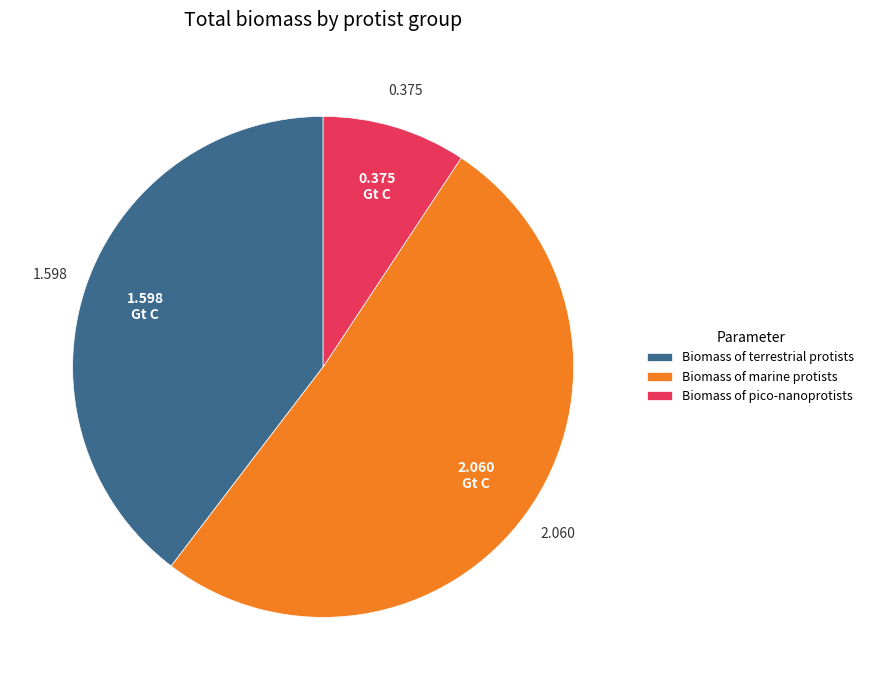

Is there a majority slice in this chart?

Yes